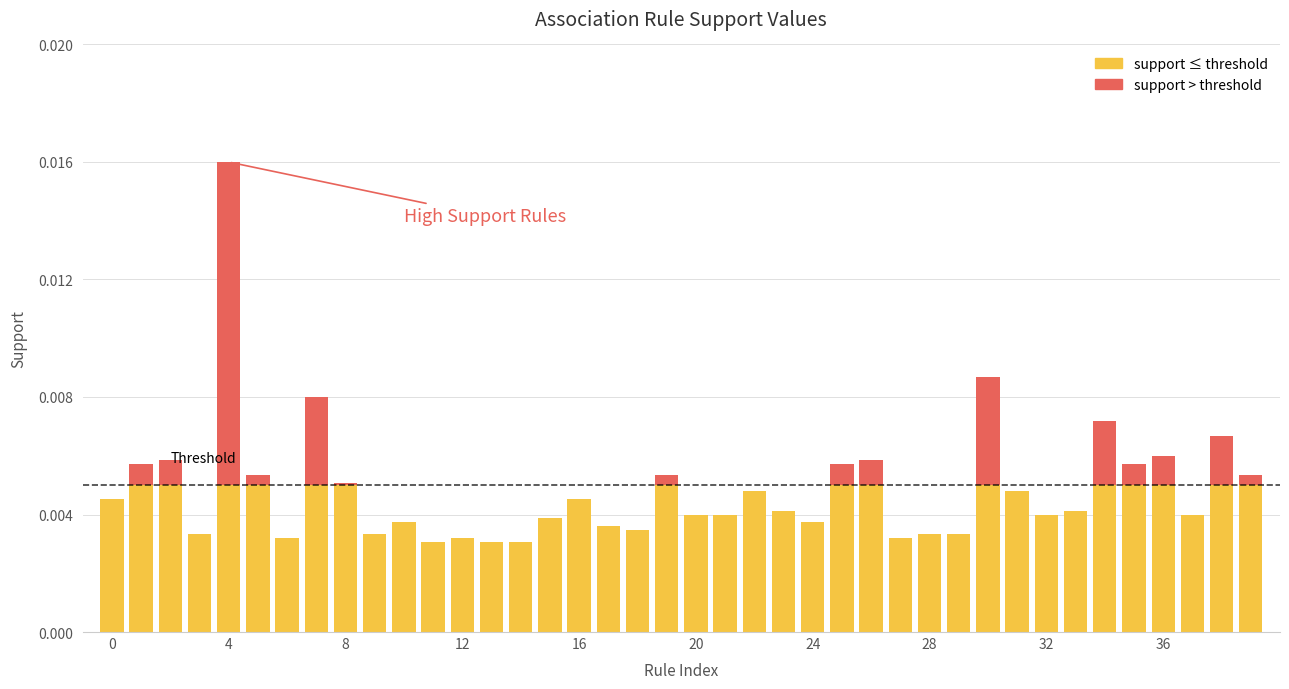

Rank the categories by value from highest to lowest.

4, 30, 7, 34, 38, 36, 2, 26, 1, 25, 35, 5, 19, 39, 8, 22, 31, 0, 16, 23, 33, 20, 21, 32, 37, 15, 10, 24, 17, 18, 3, 9, 28, 29, 6, 12, 27, 11, 13, 14